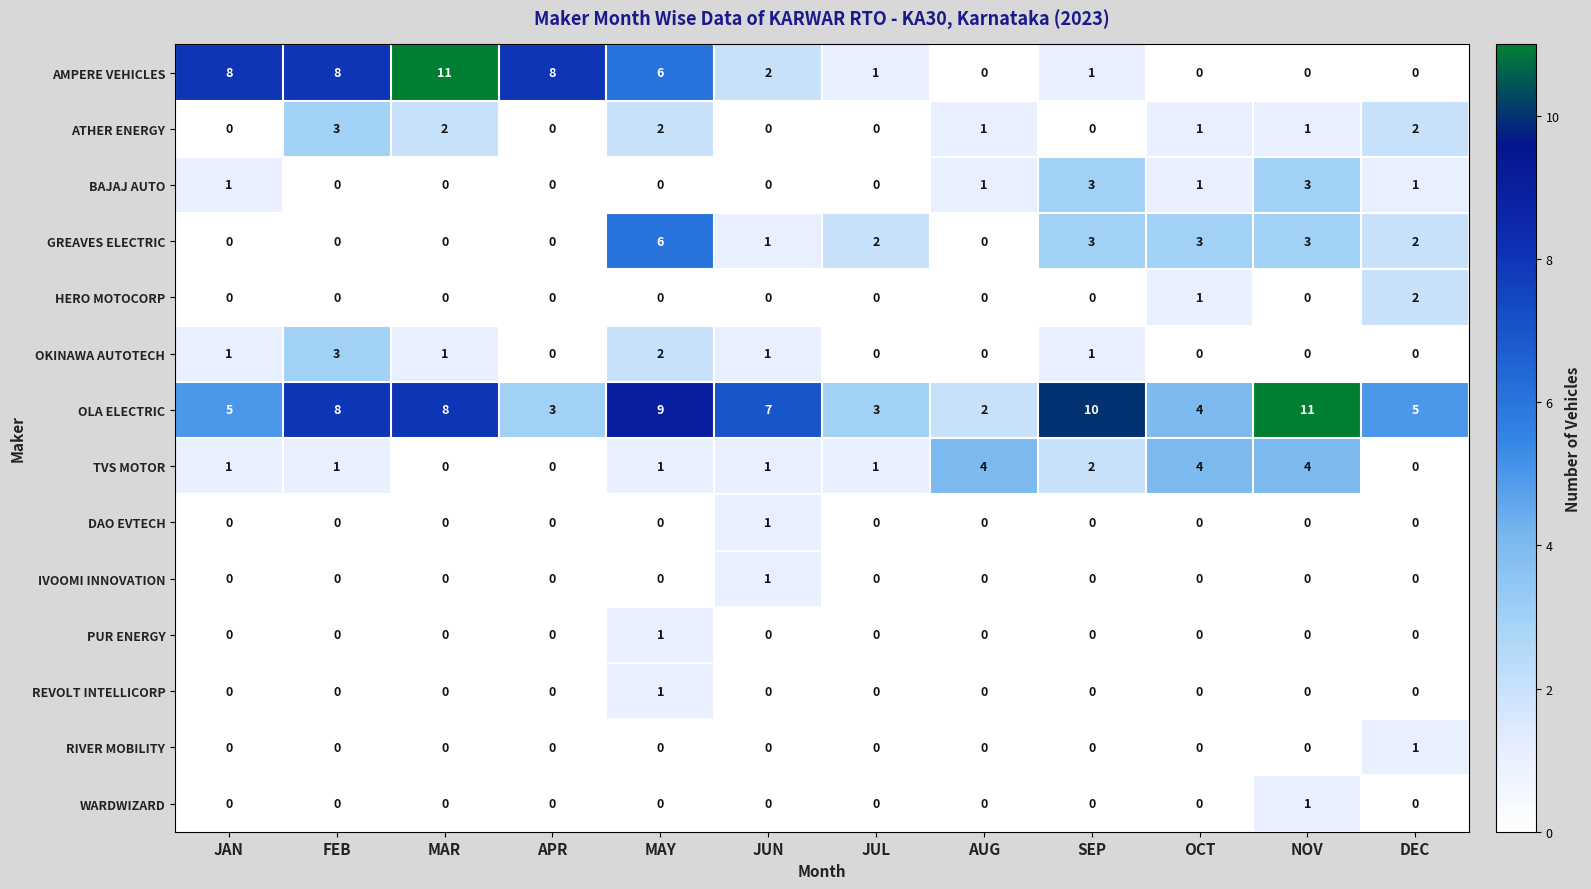

What is the sum of all HERO MOTOCORP values?

3